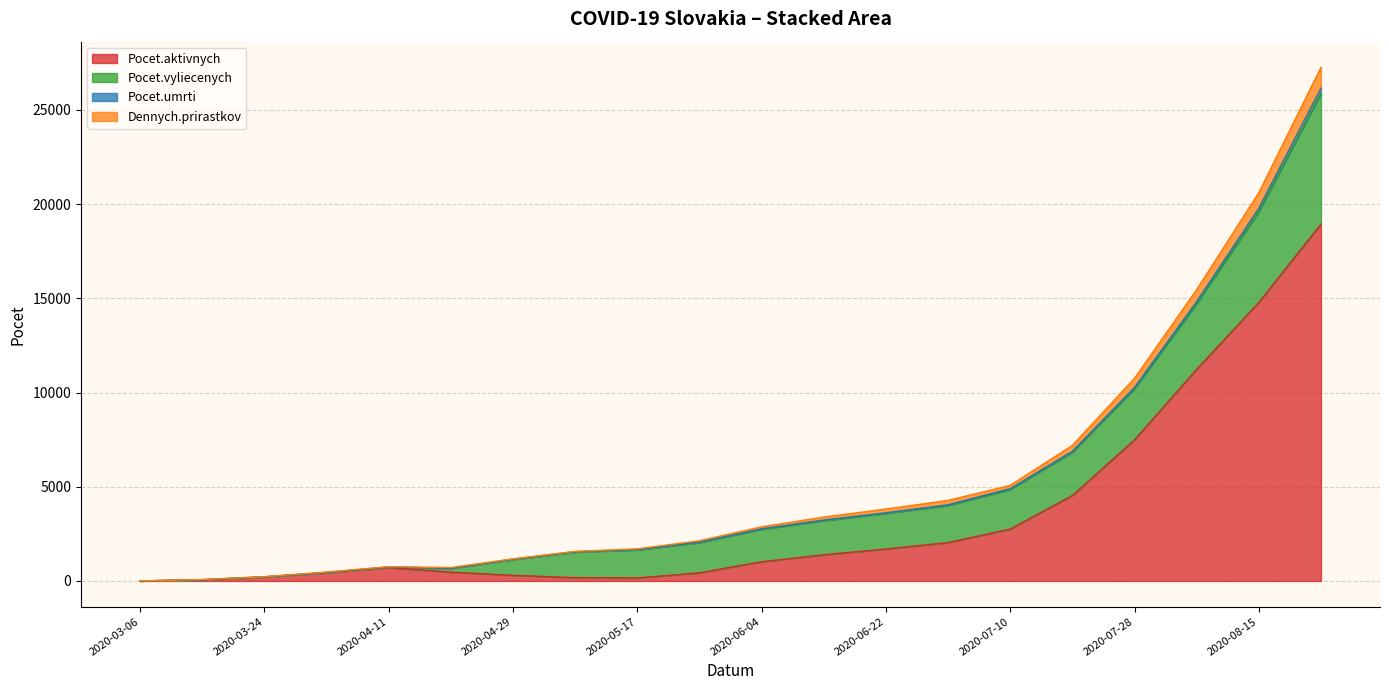

What is the maximum value for Pocet.aktivnych?

18943